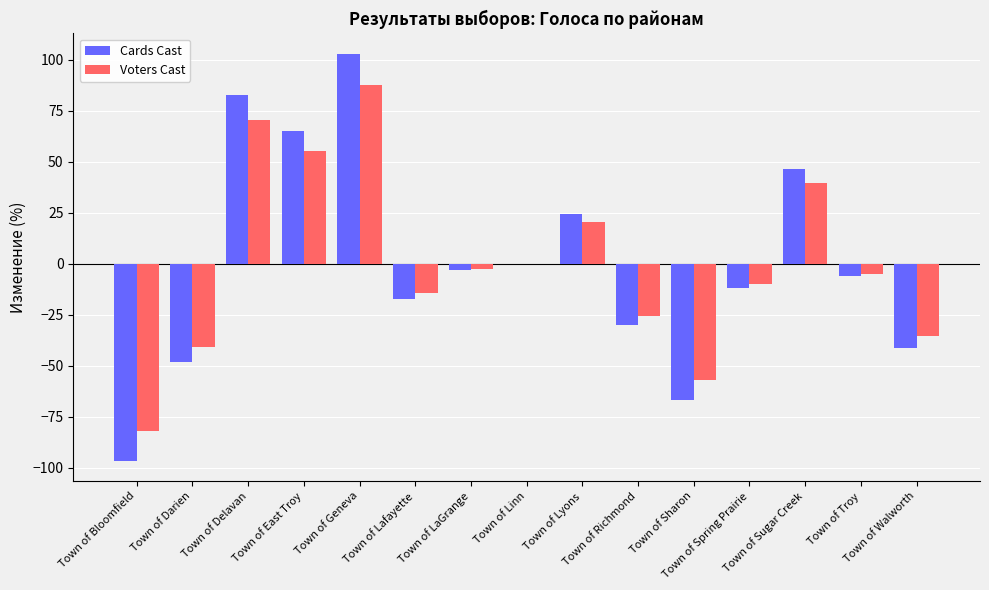

What are all the series names shown in the legend?

Cards Cast, Voters Cast